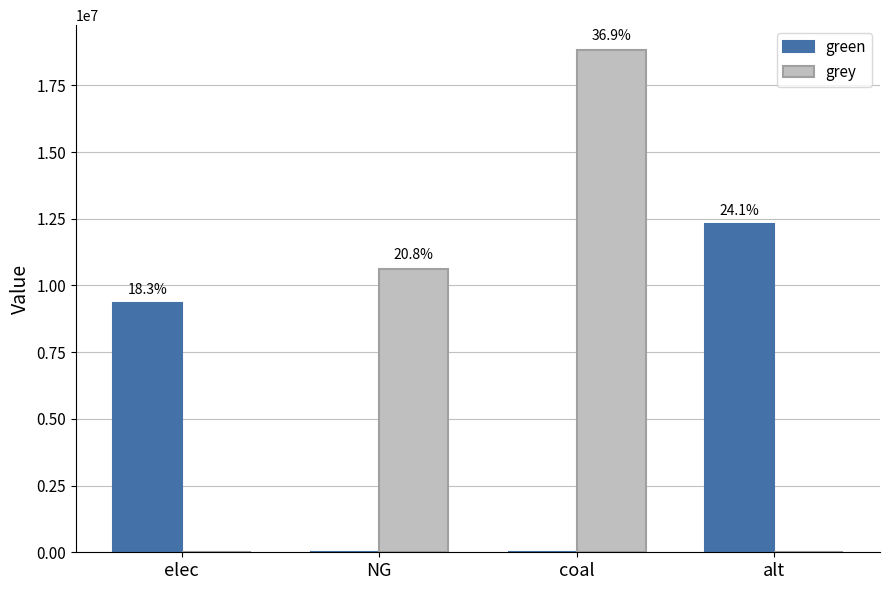

True or false: grey has a value of 0.0 at alt.

True